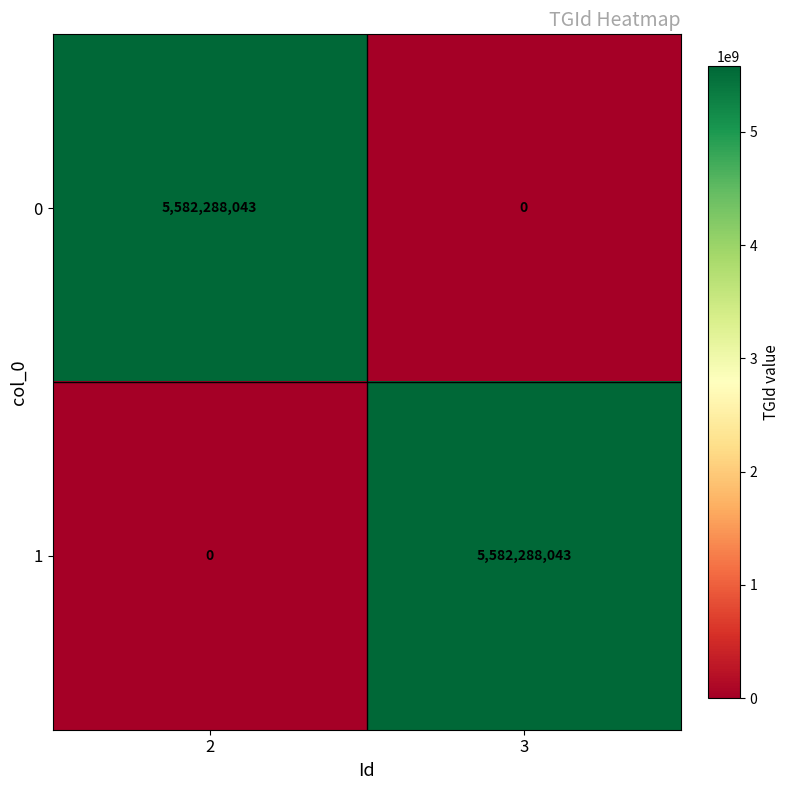

Reading left to right, what are all the values shown in this chart?

0: 2=5582288043	3=0
1: 2=0	3=5582288043